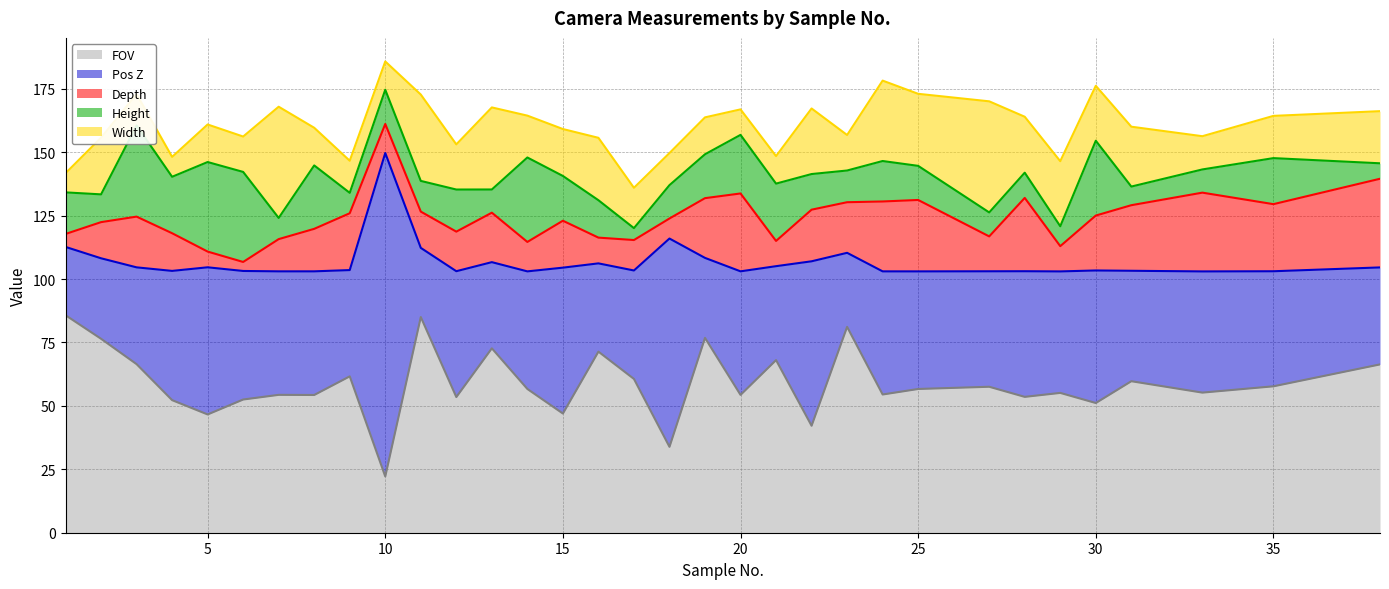

What is the difference between the highest and lowest values at 24?

38.5